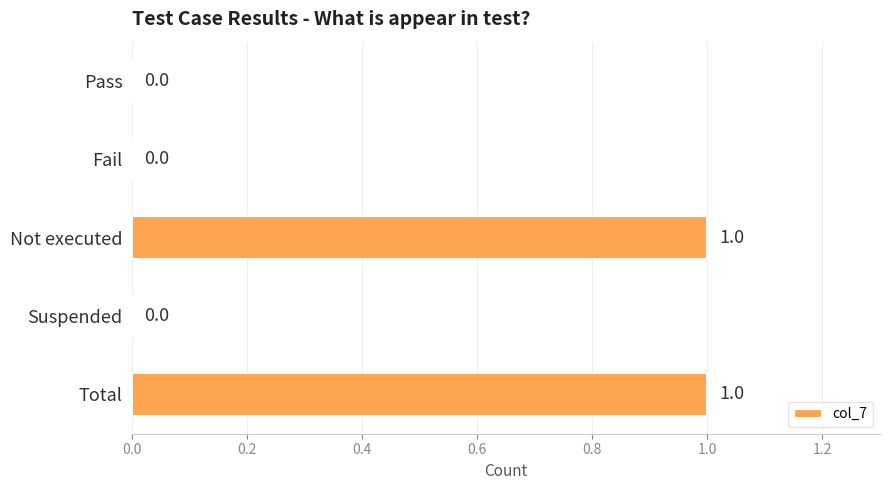

True or false: the data shows 1 at Suspended.

False